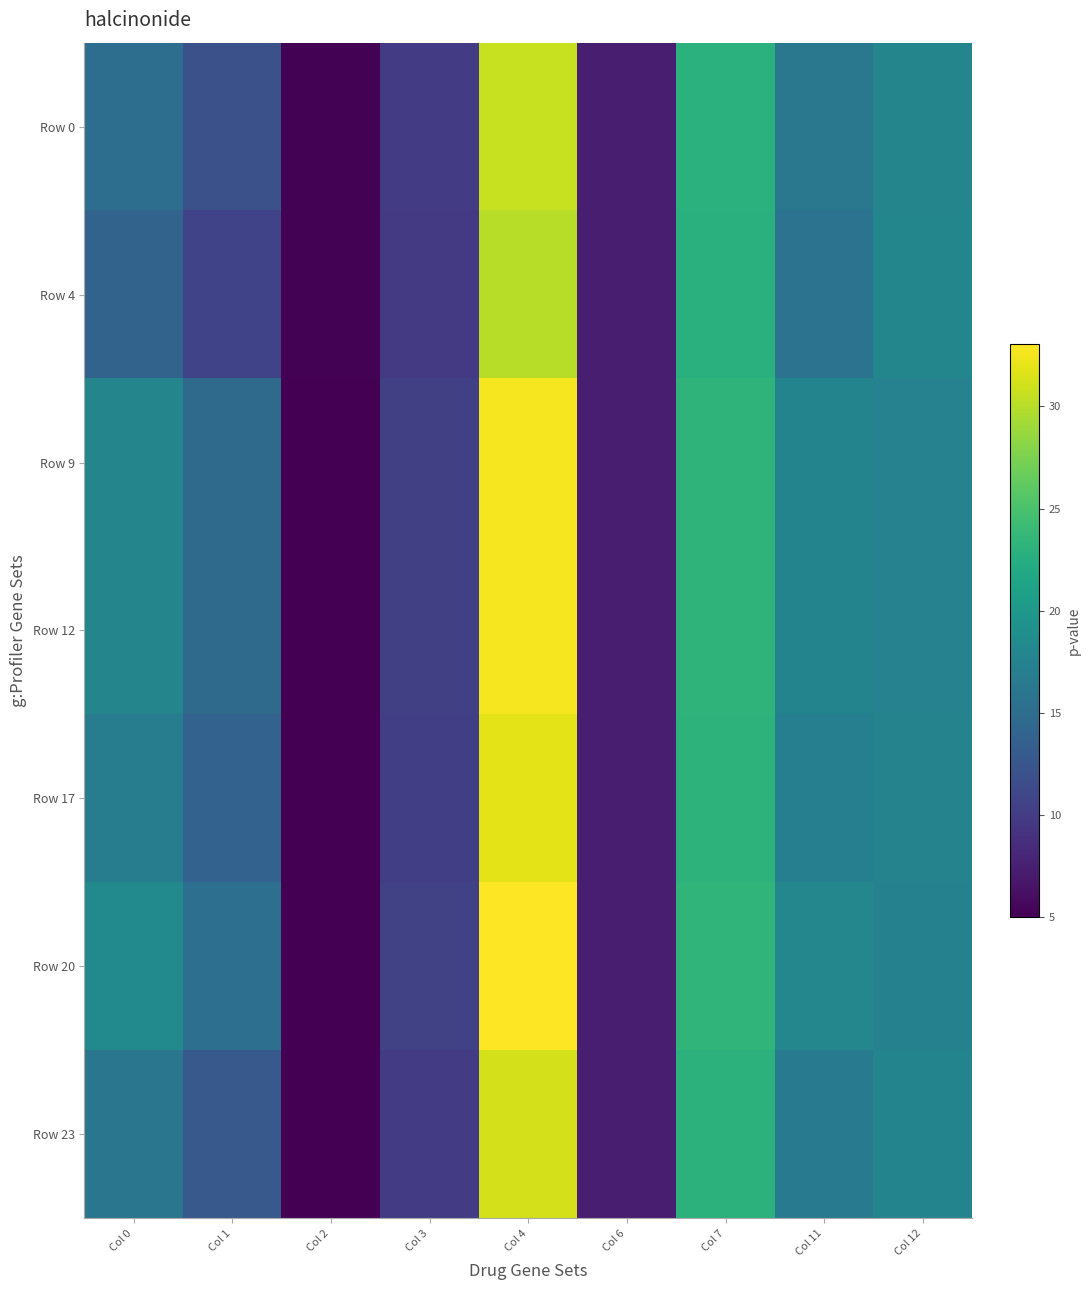

Which series has the largest total across all categories?

Row 20